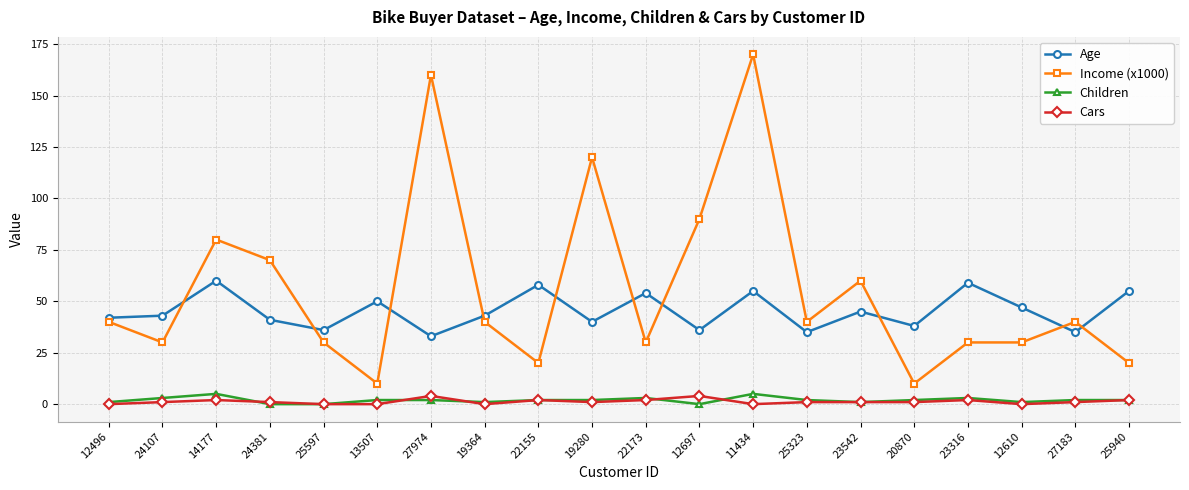

What value does the Children series have at 25940?

2